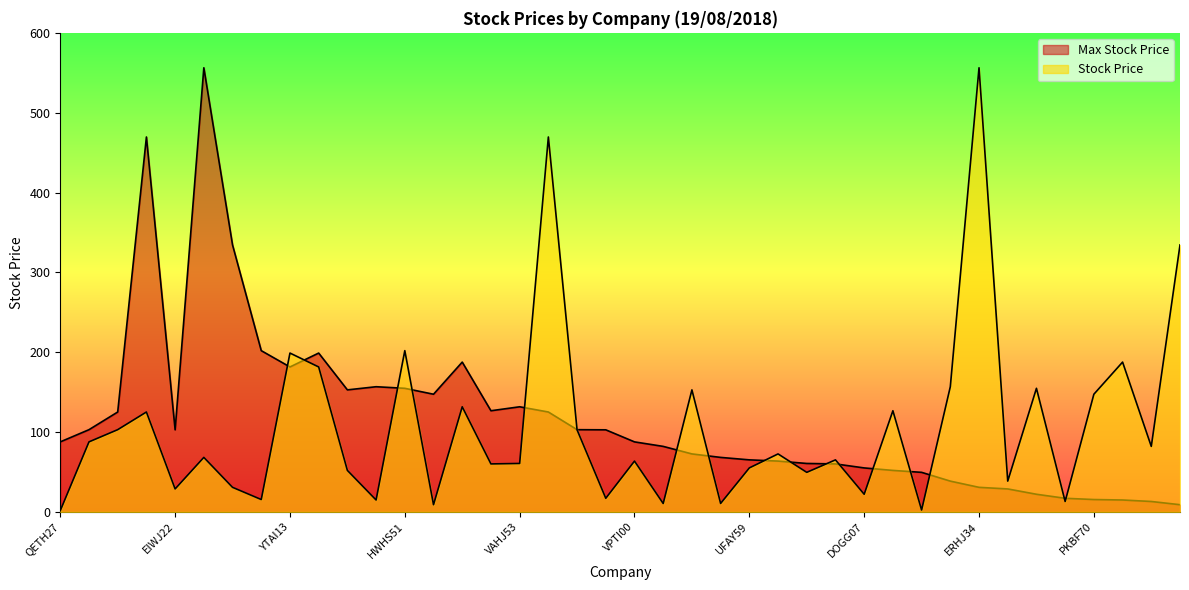

True or false: Max Stock Price has a value of 152.8 at CMZC67.

True